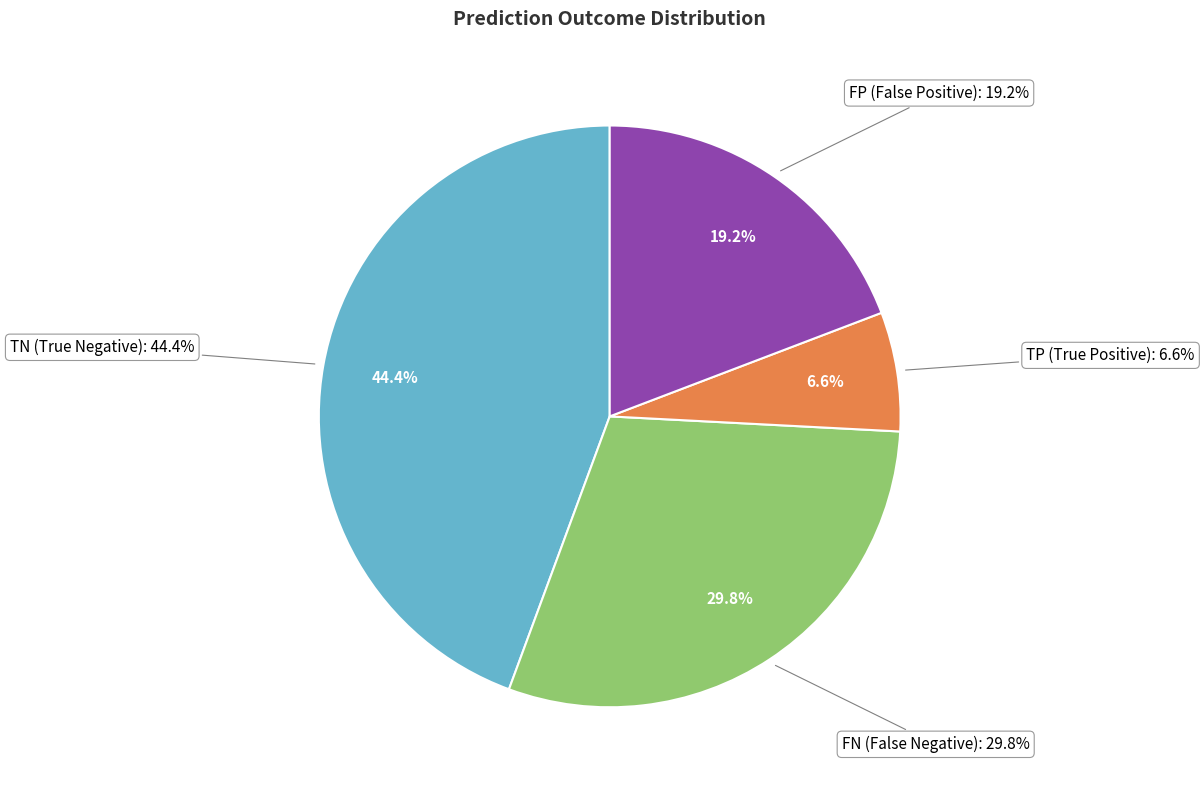

To the nearest percent, what is the difference between the TN and FP slice percentages?

25%